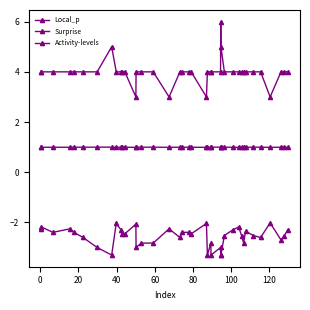

What is the difference between the maximum and minimum values in the Activity-levels series?

3.0